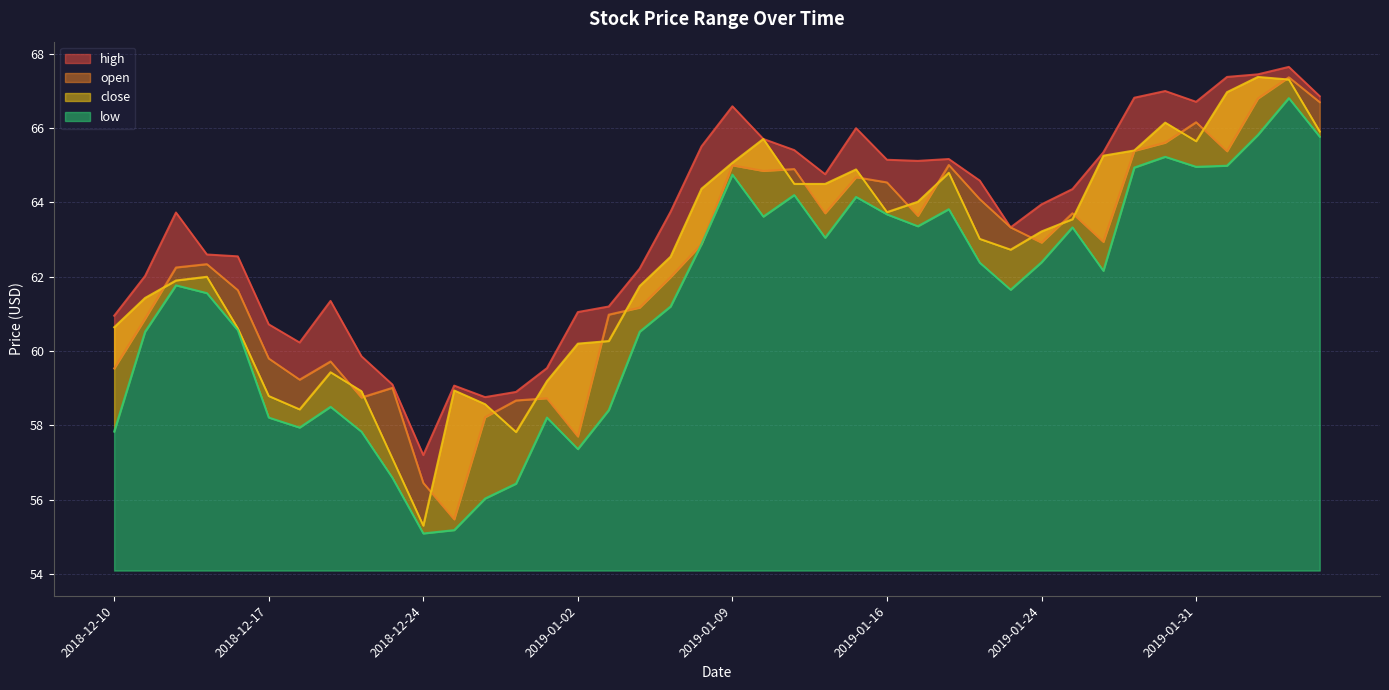

How many values in the low series are below 62?

20